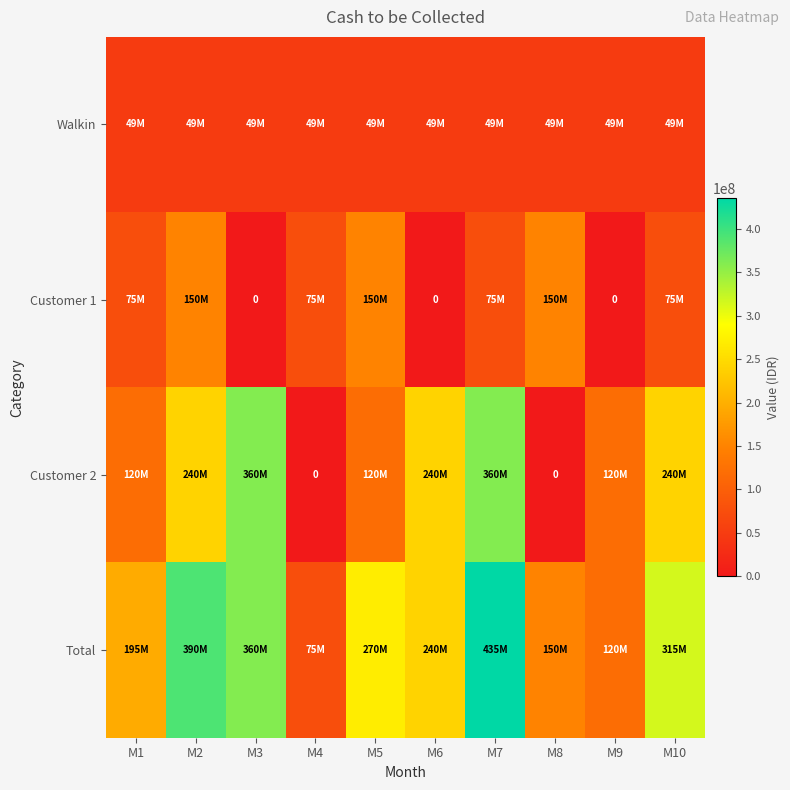

The value of Total at M10 is 315000000. True or false?

True